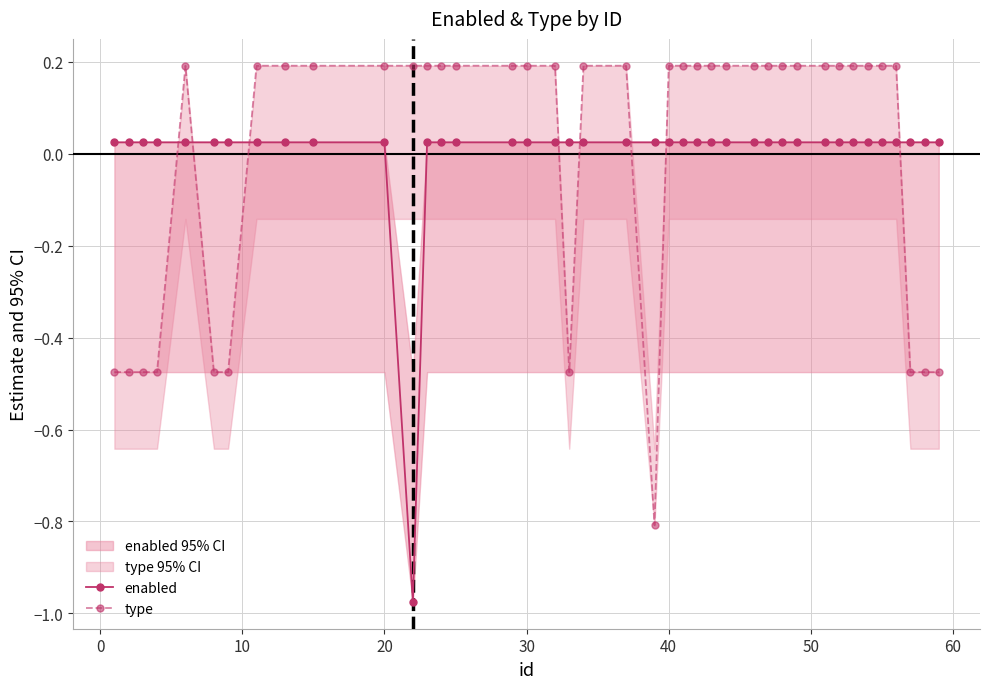

Which series has the widest spread of values?

type